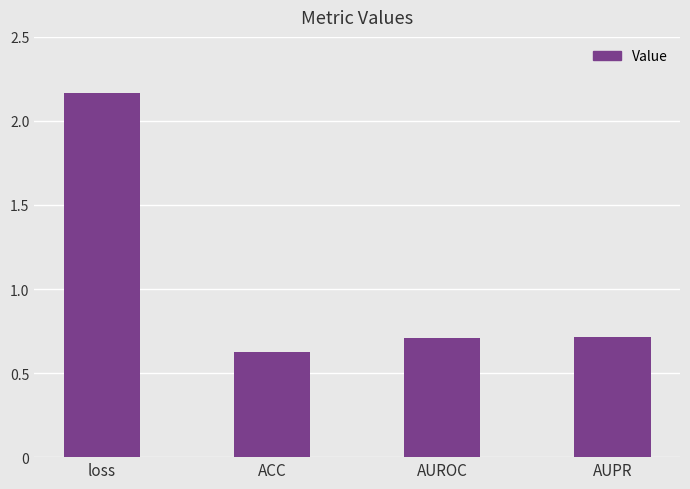

True or false: the data shows 0.7 at AUPR.

True